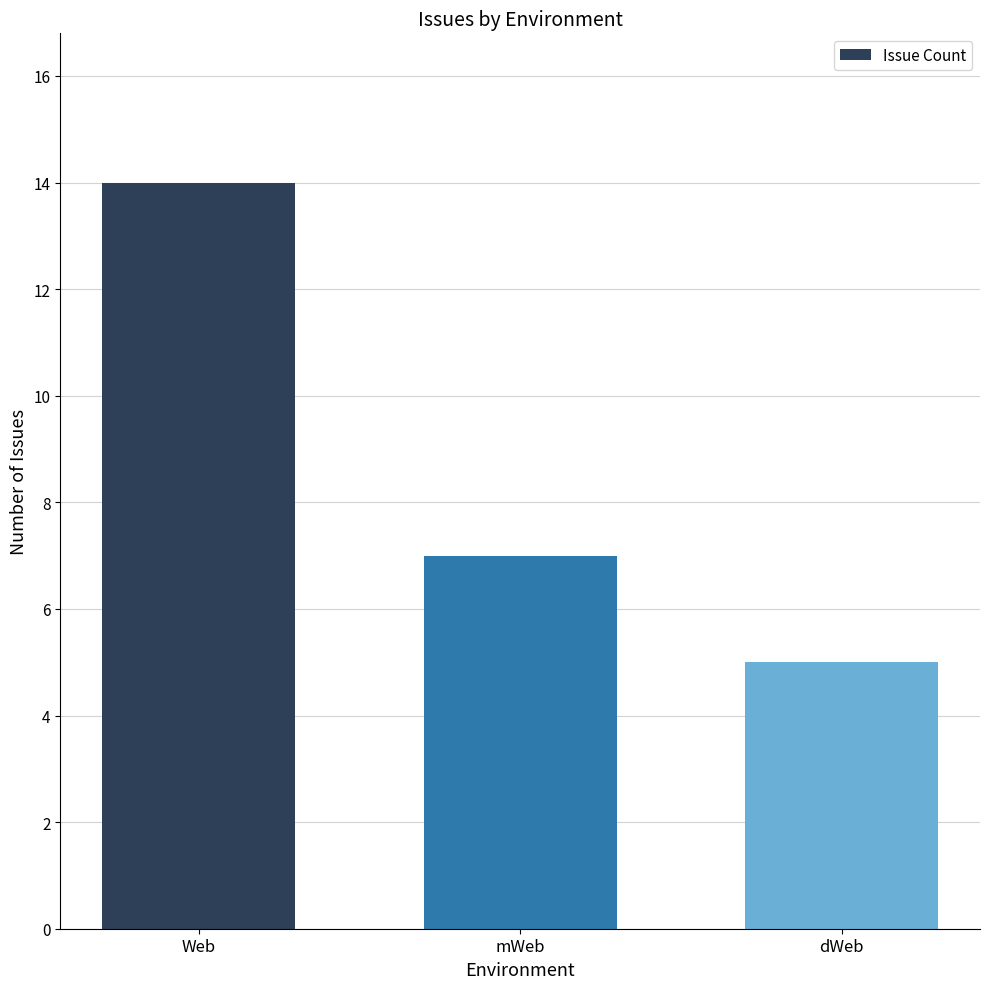

Are the bars grouped side by side (vs. stacked)?

No